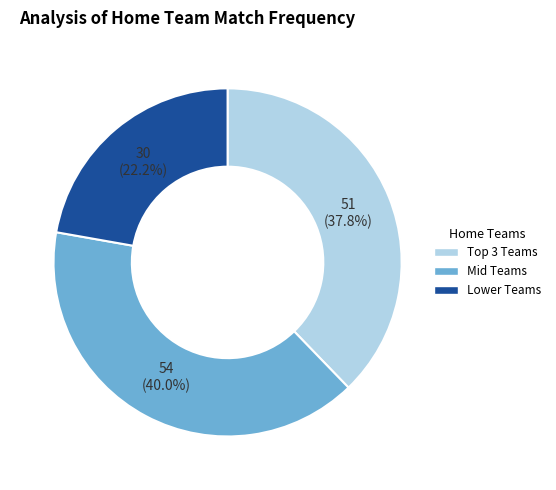

Is there any slice that represents more than half of the pie?

No